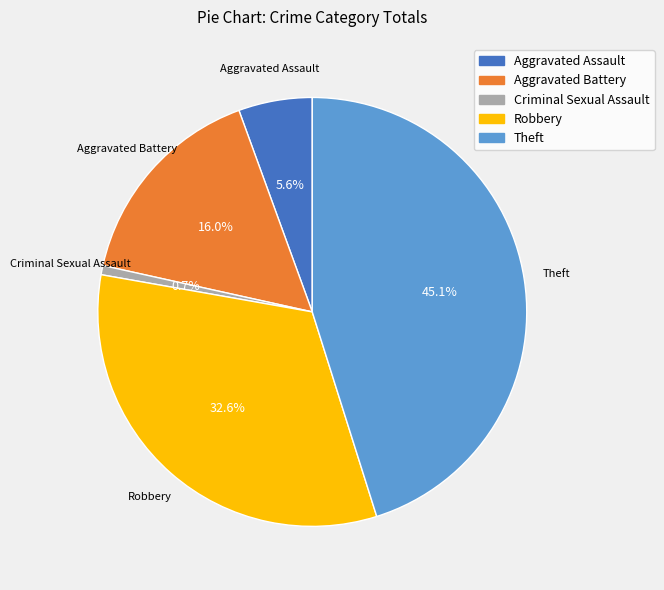

The Aggravated Battery slice represents 16% of the pie. True or false?

True